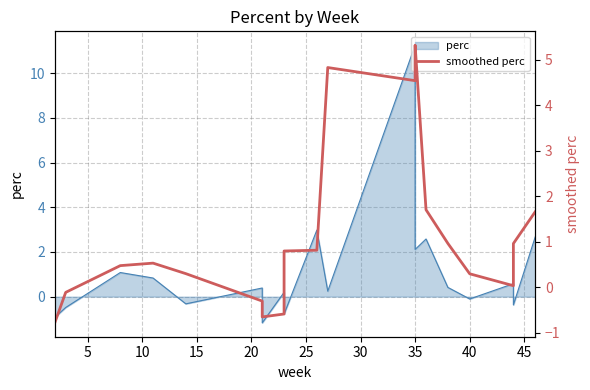

True or false: the data shows 0.7 at 15.

False